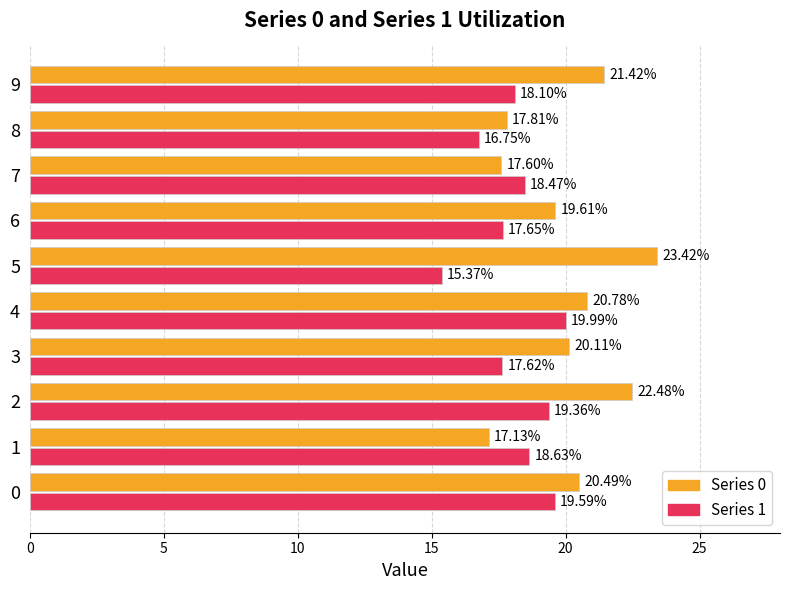

What is the total value across all series at 0?

40.1